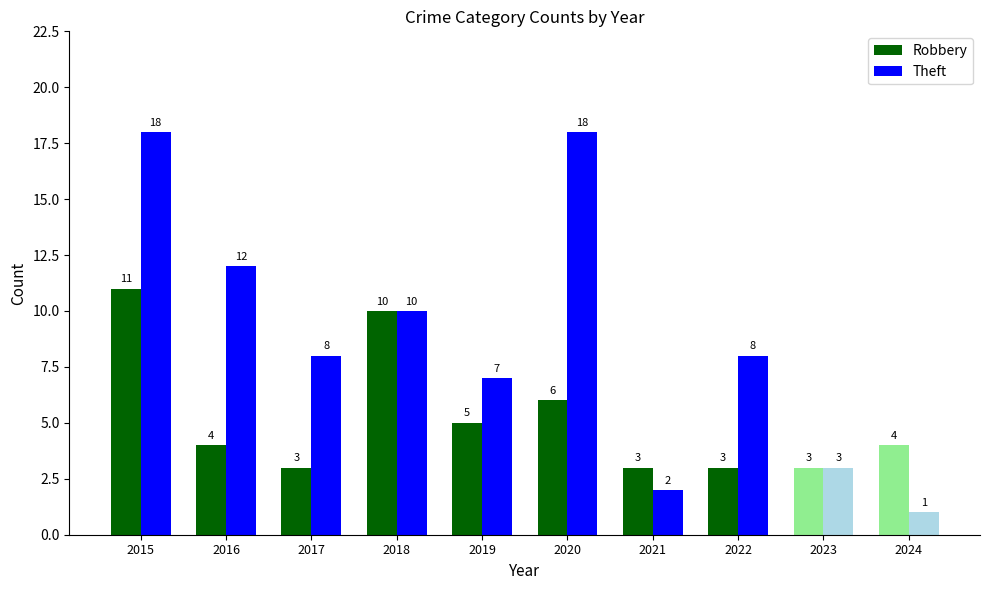

What is the lowest value of the Theft series?

2